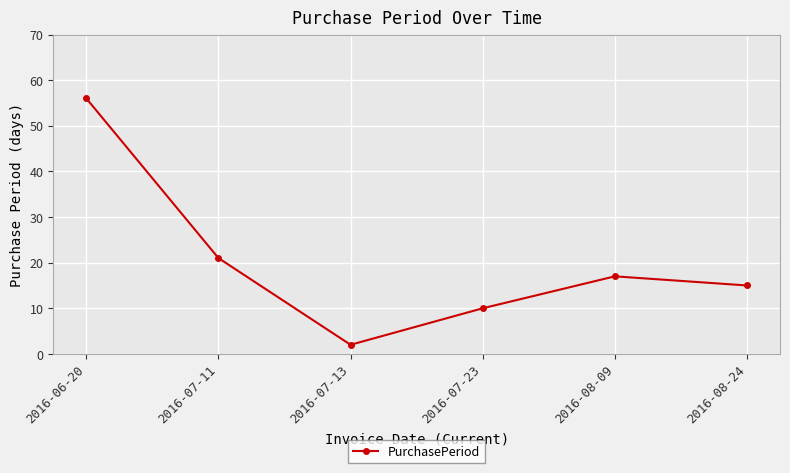

How many points are lower than both their immediate neighbors (excluding endpoints)?

1